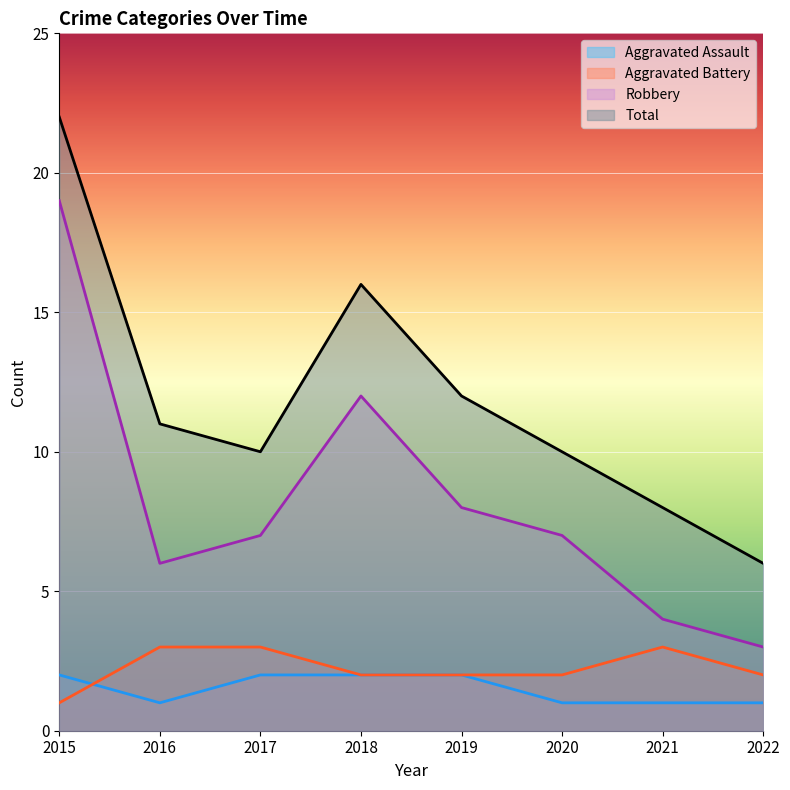

True or false: Total has a value of 4 at 2017.

False